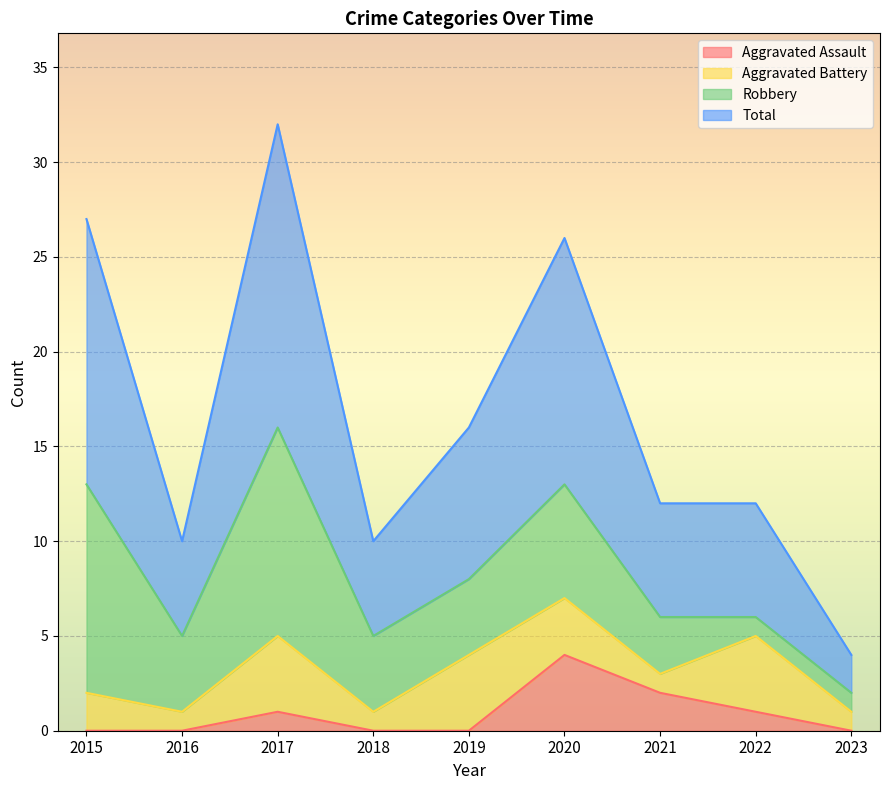

Which category has the highest value in the Aggravated Assault series?

2020